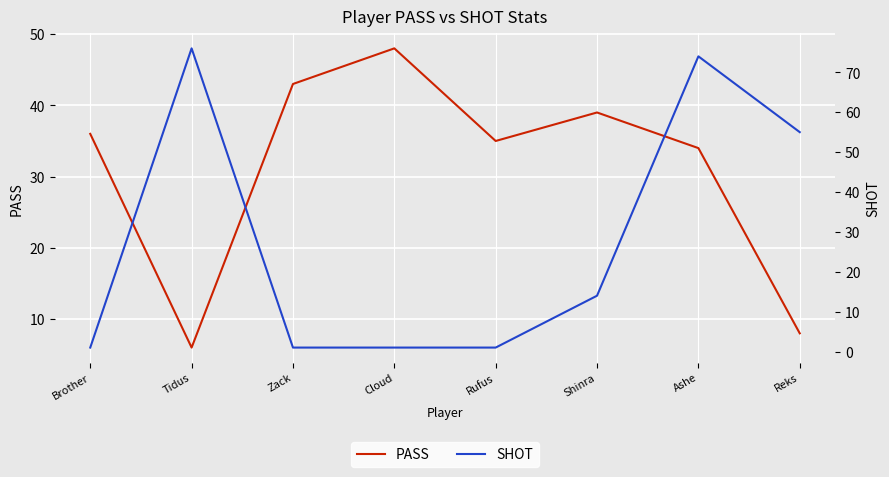

What is the value of the PASS point at the 5th from the left?

35